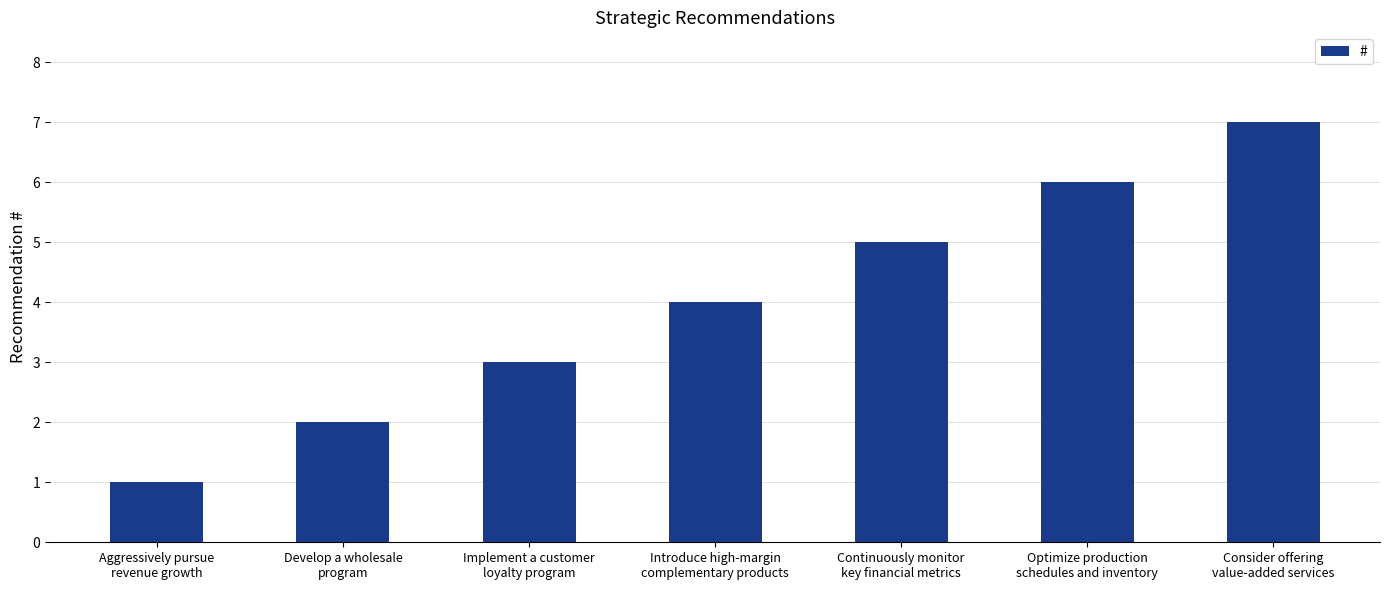

Where is the data nearest to the value 4?

Introduce high-margin
complementary products